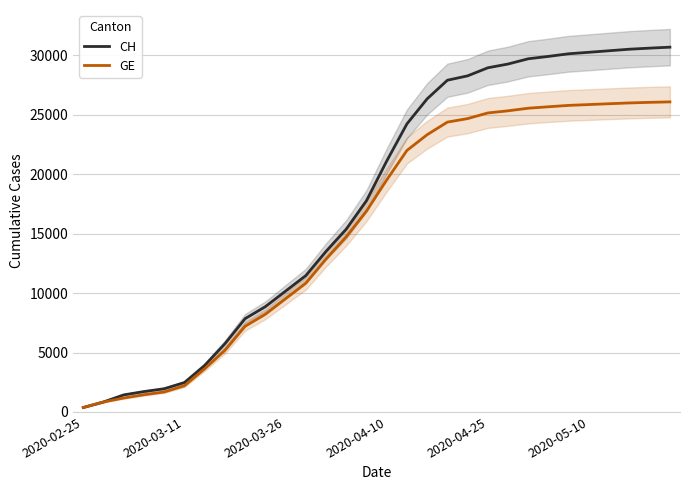

Does the chart display data point markers on the line(s)?

No